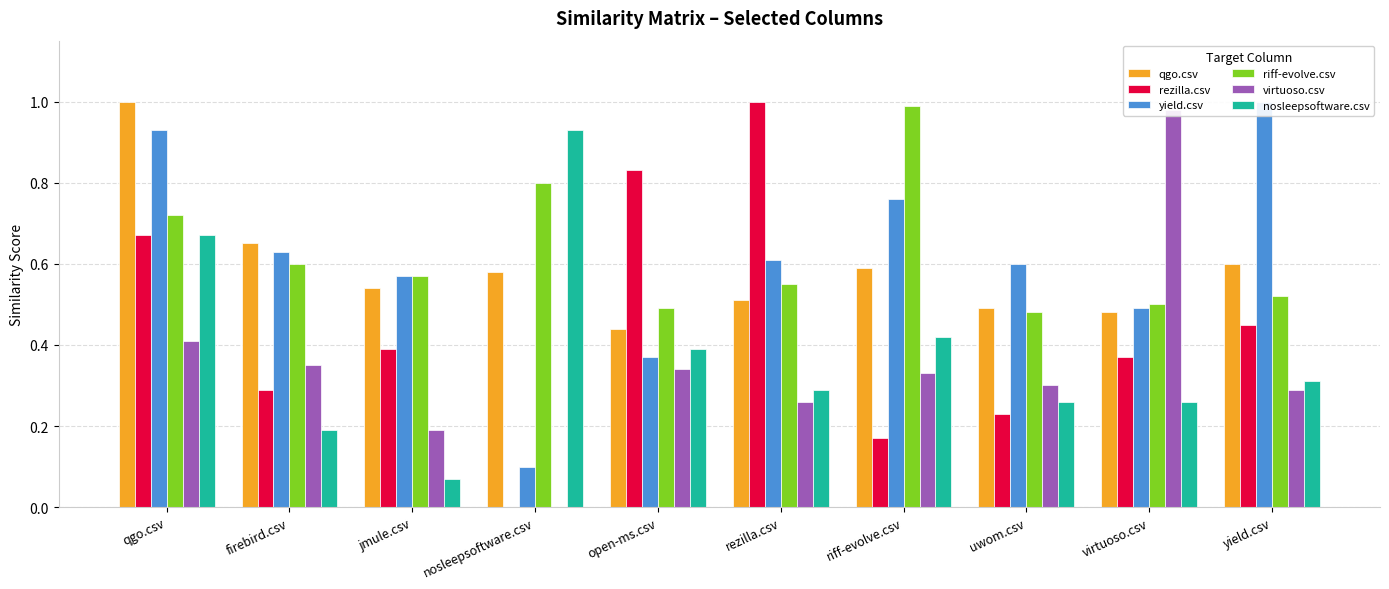

Is it true that yield.csv equals 0.8 at riff-evolve.csv?

True